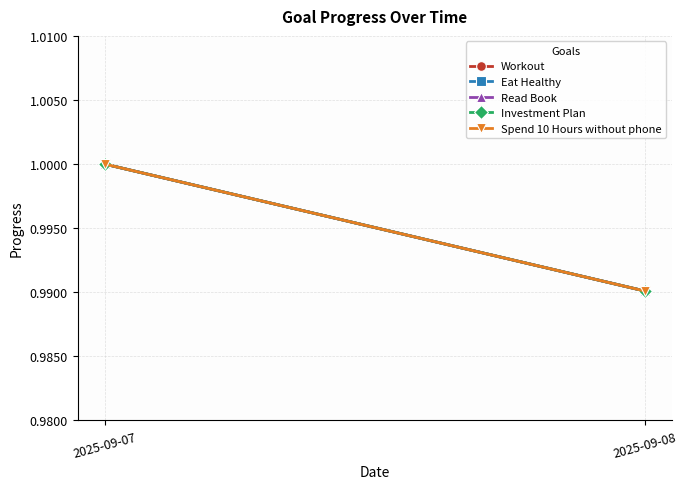

Reading left to right, extract all data points from this chart.

Workout: 2025-09-07=1.0	2025-09-08=1.0
Eat Healthy: 2025-09-07=1.0	2025-09-08=1.0
Read Book: 2025-09-07=1.0	2025-09-08=1.0
Investment Plan: 2025-09-07=1.0	2025-09-08=1.0
Spend 10 Hours without phone: 2025-09-07=1.0	2025-09-08=1.0